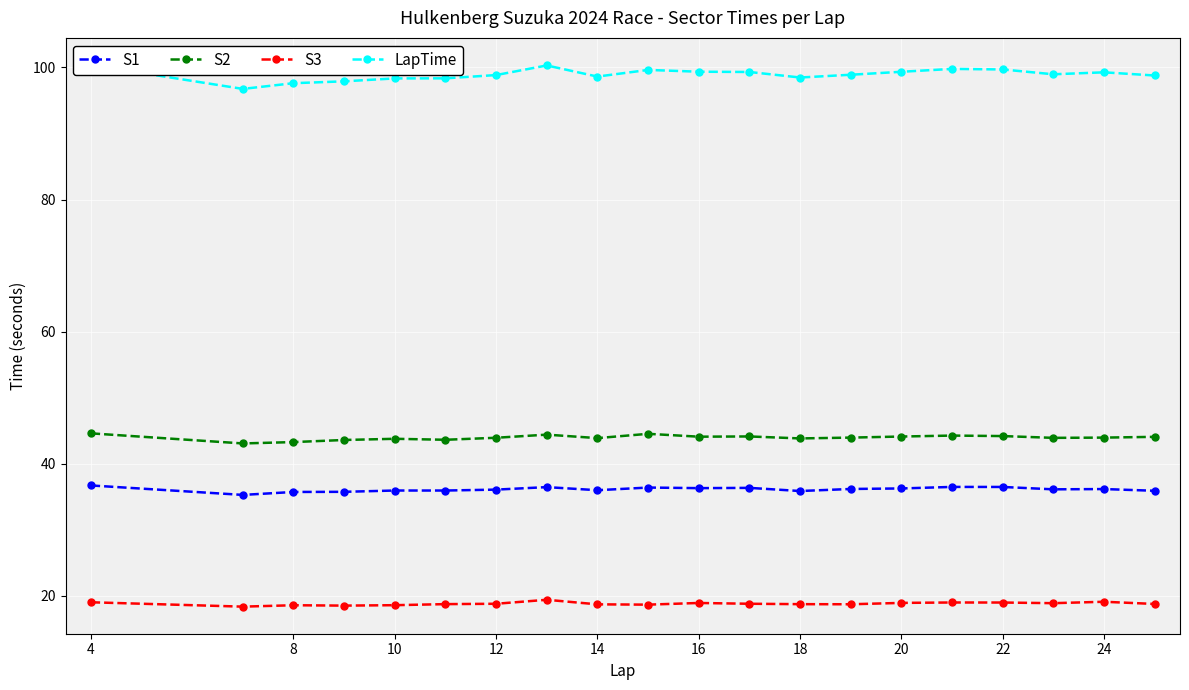

True or false: S2 and S1 intersect in this chart.

False